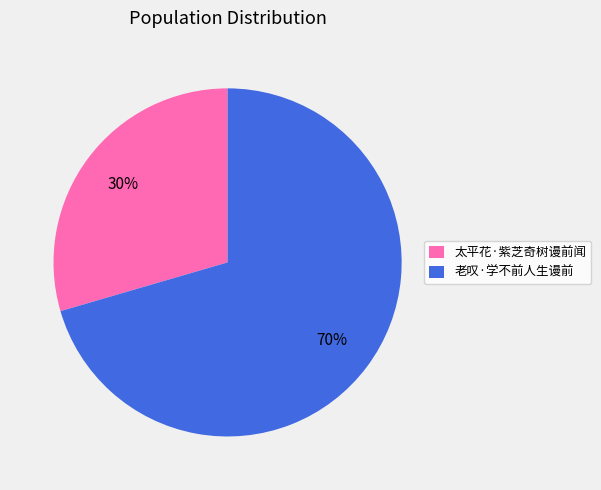

Which category has the smallest portion of the pie?

太平花·紫芝奇树谩前闻